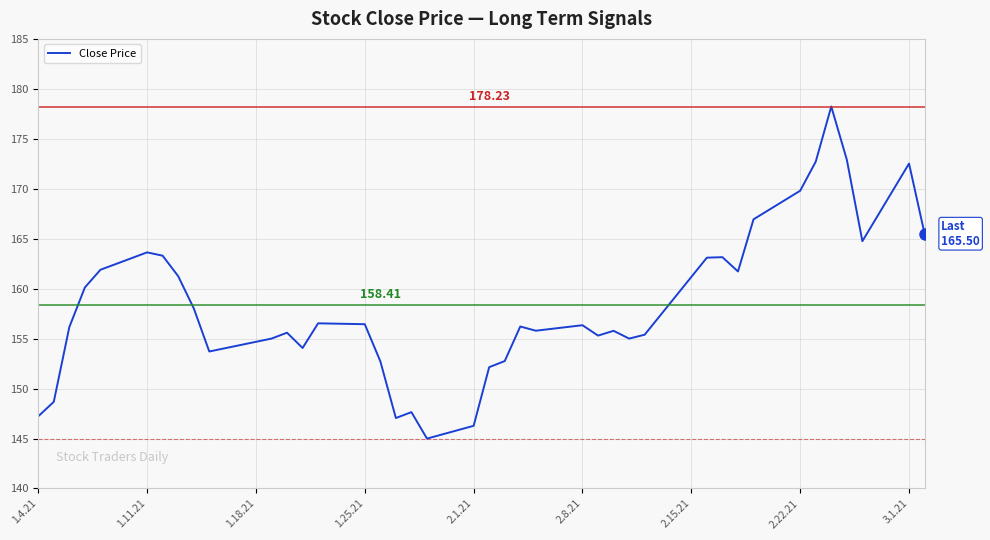

What is the difference between the maximum and minimum values?

33.2